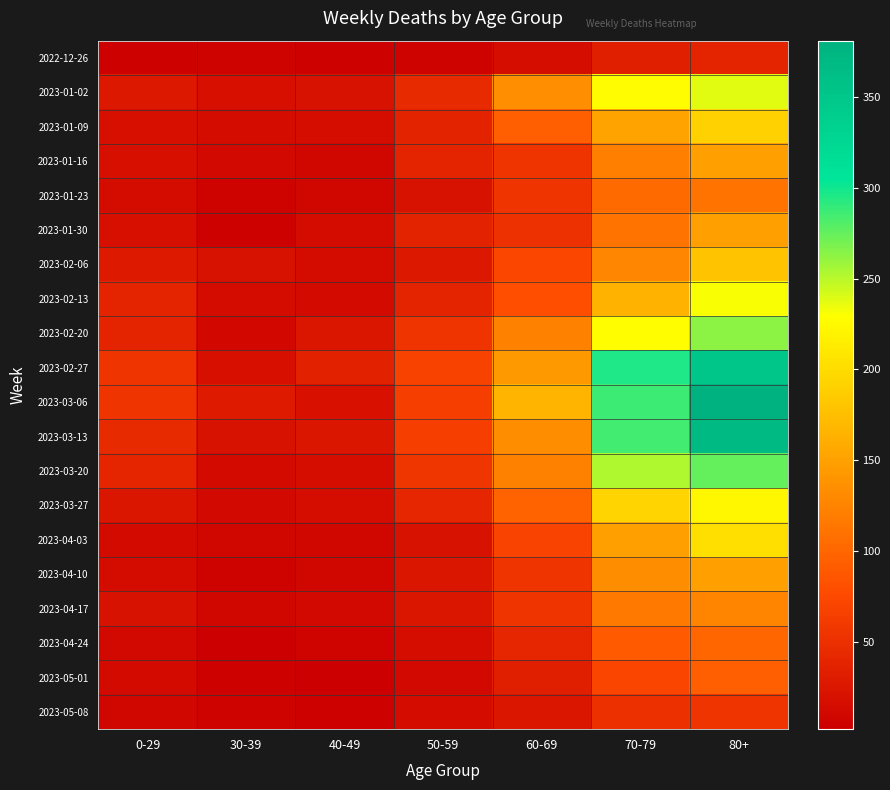

What is the smallest value displayed?

2